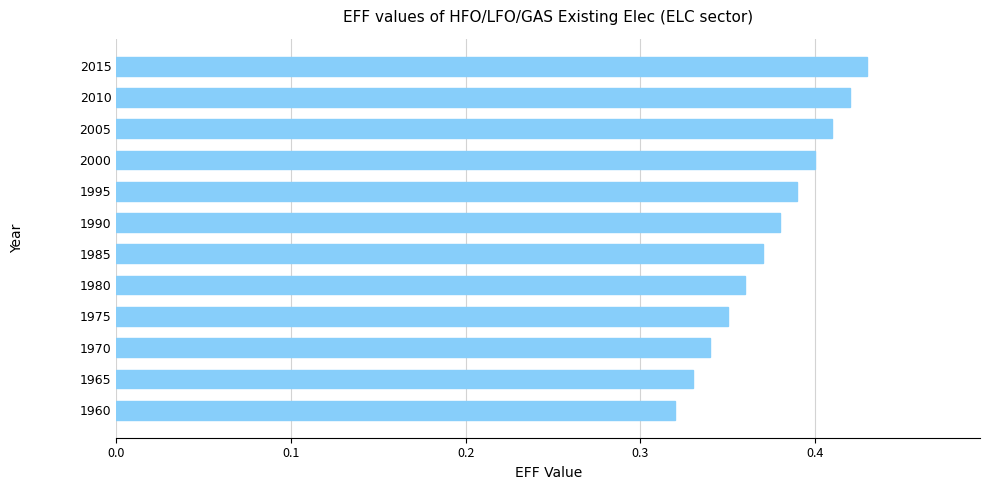

At which category does the chart reach its minimum across all series?

1960